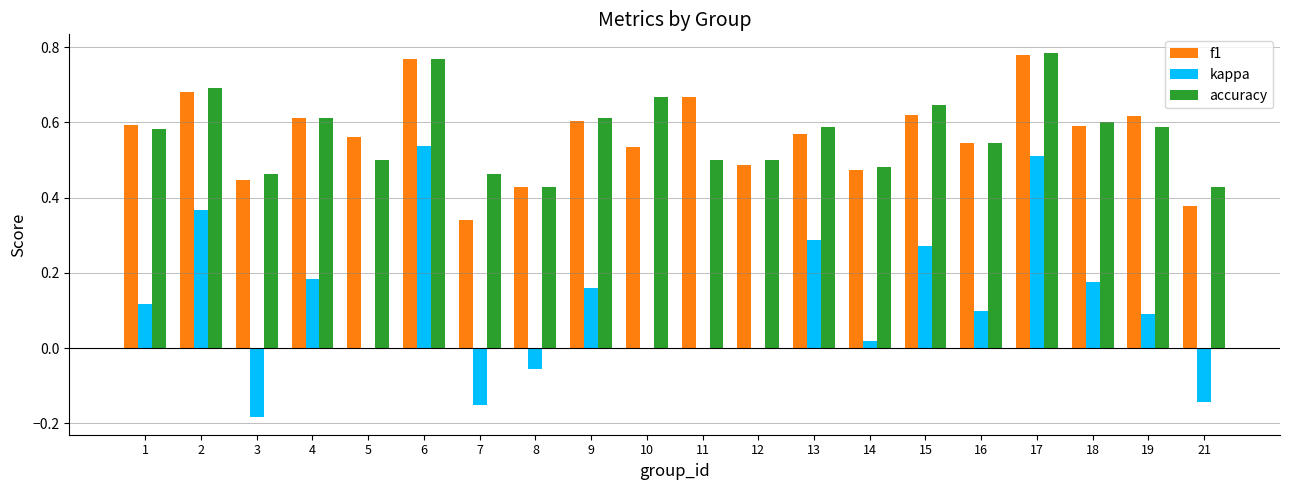

Which label corresponds to the largest value in the chart?

17